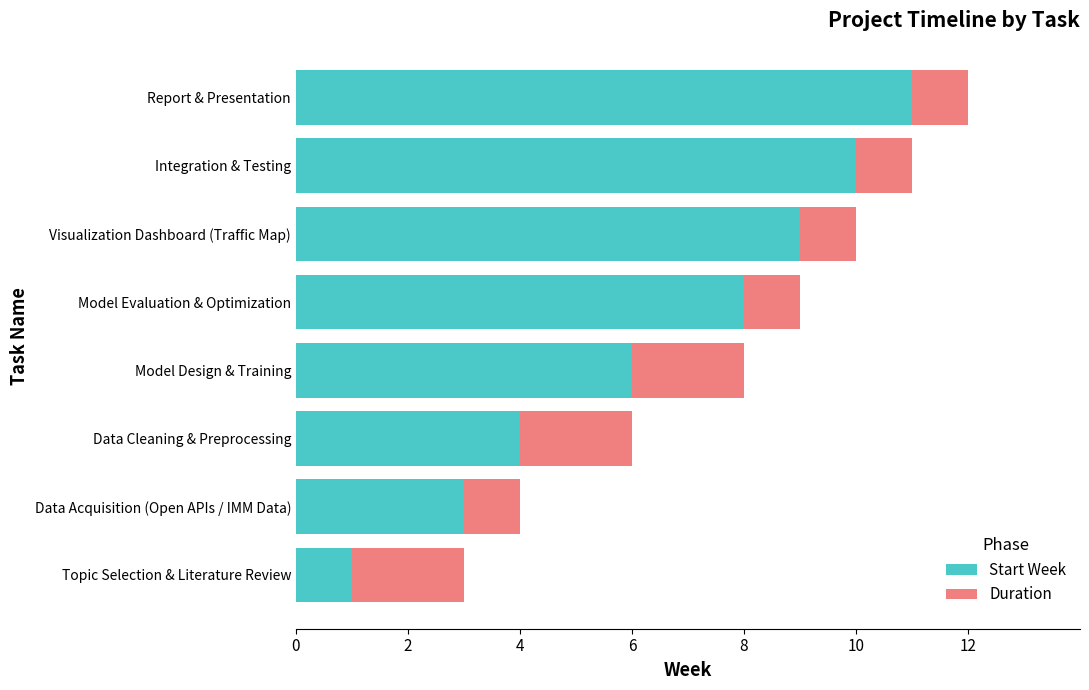

What are all the series names shown in the legend?

Start Week, Duration